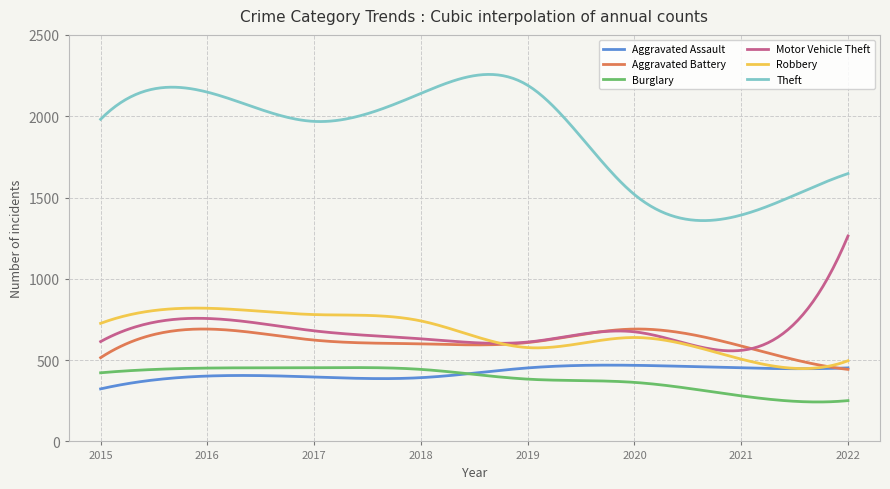

What are all the series names shown in the legend?

Aggravated Assault, Aggravated Battery, Burglary, Motor Vehicle Theft, Robbery, Theft